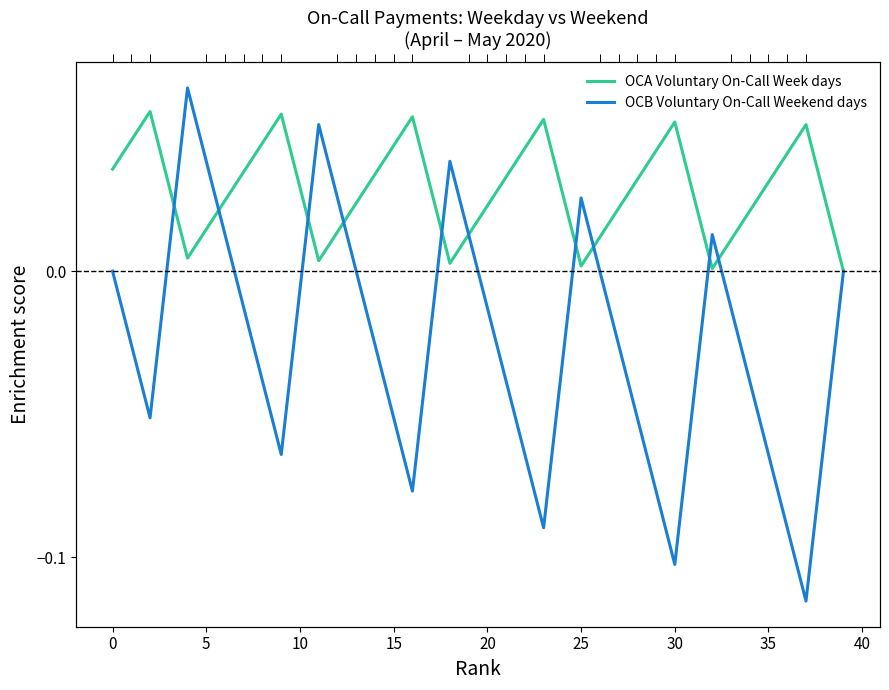

How many data points in OCA Voluntary On-Call Week days are above 0?

39